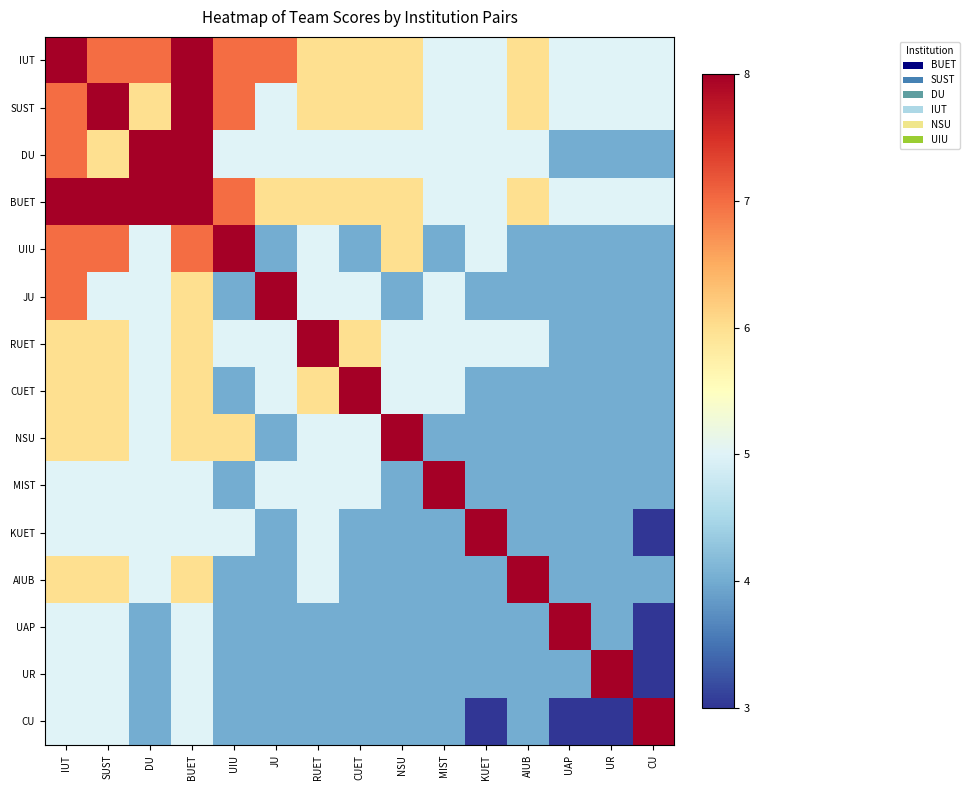

Which series has the widest spread of values?

KUET